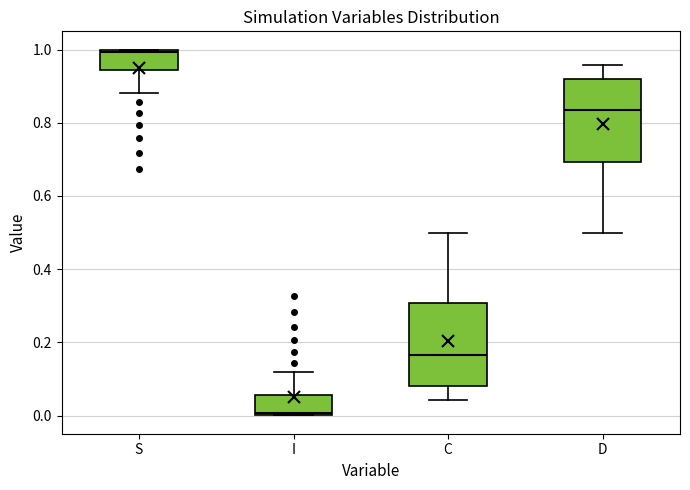

Which box's median line is the lowest?

I